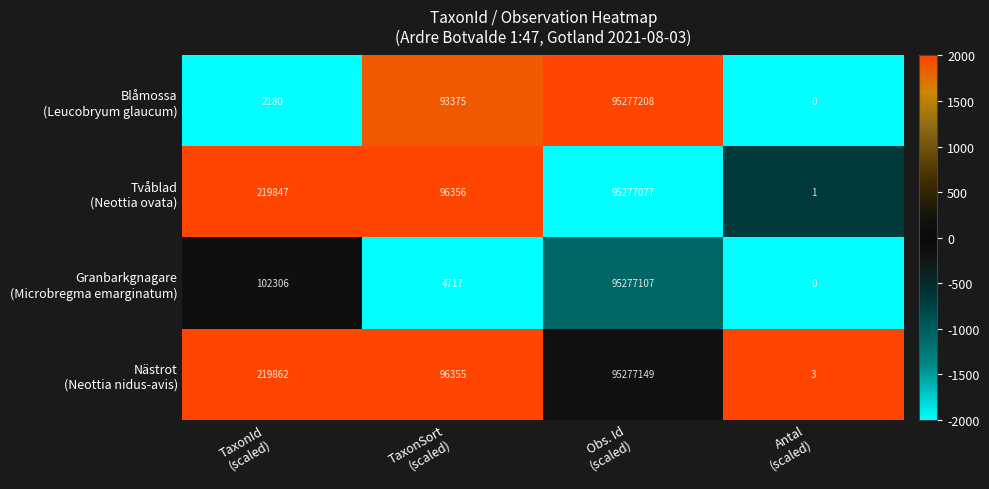

What is the greatest value displayed?

95277208